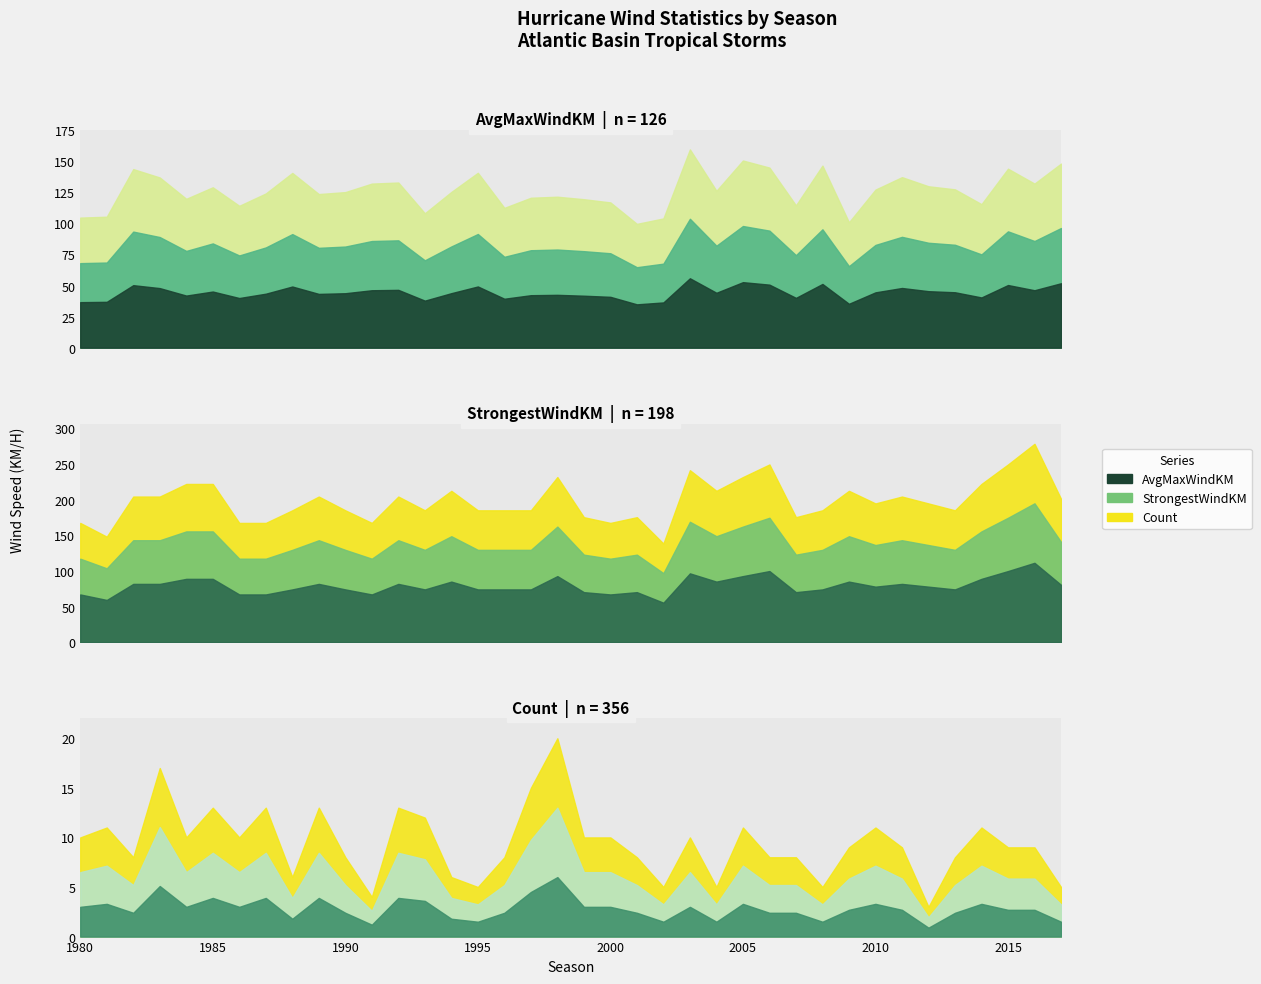

What is the total value across all series at 1983?

358.3